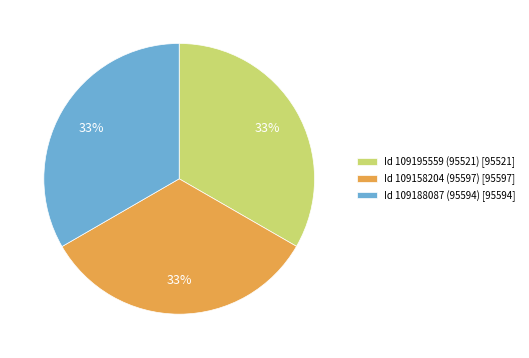

The Id 109195559 (95521) slice represents 33% of the pie. True or false?

True